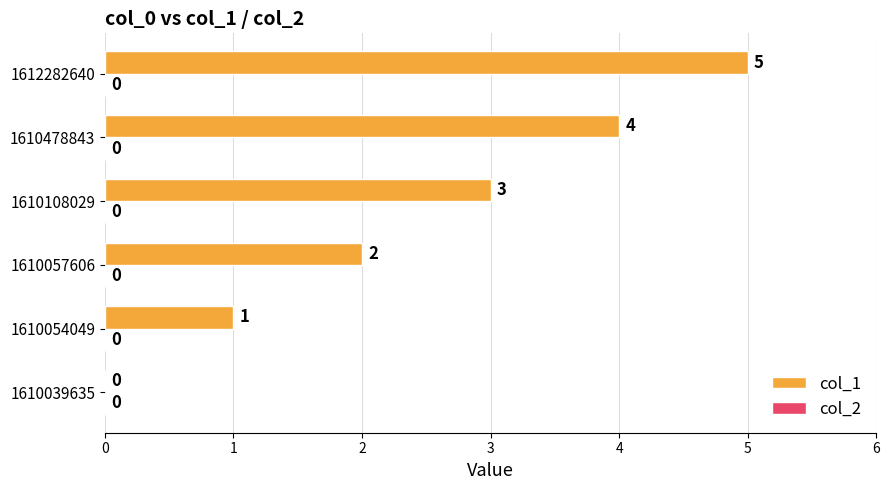

What is the maximum value shown in the chart?

5